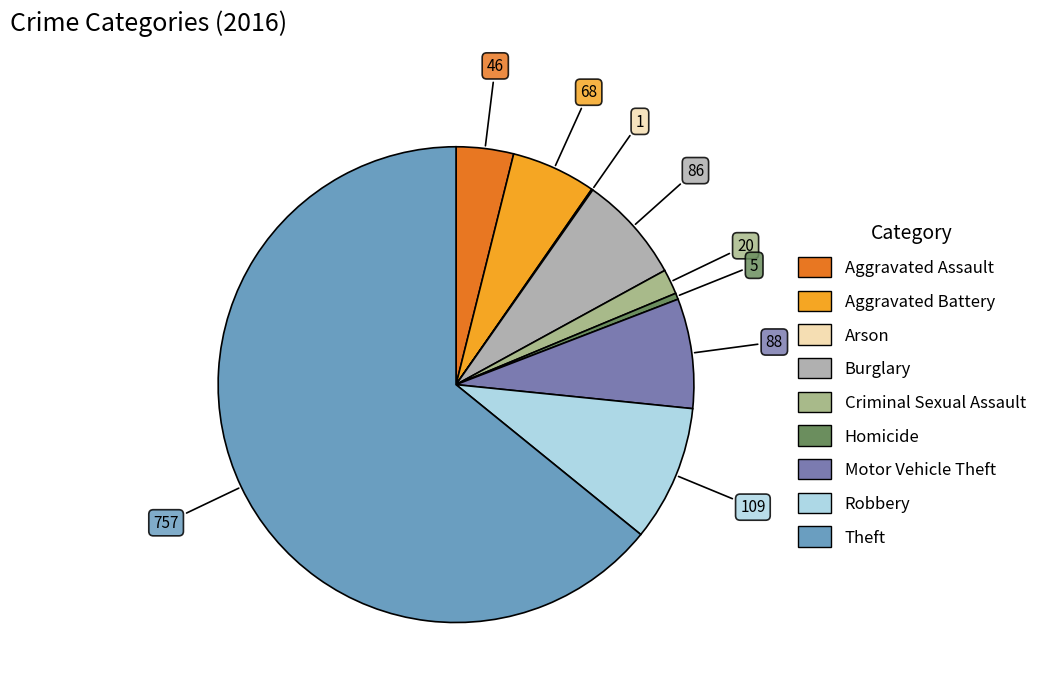

Which has a higher value, Aggravated Assault or Burglary?

Burglary